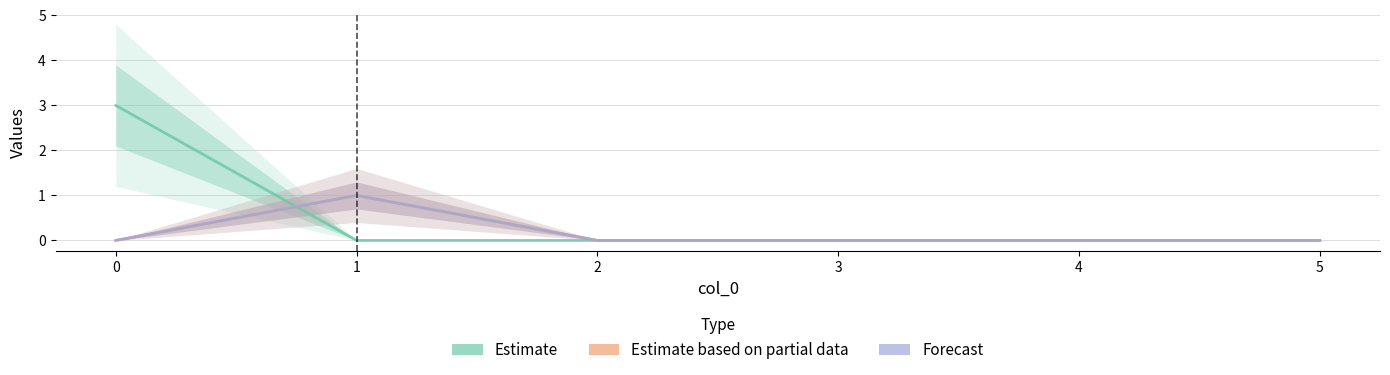

What is the maximum value for Forecast?

1